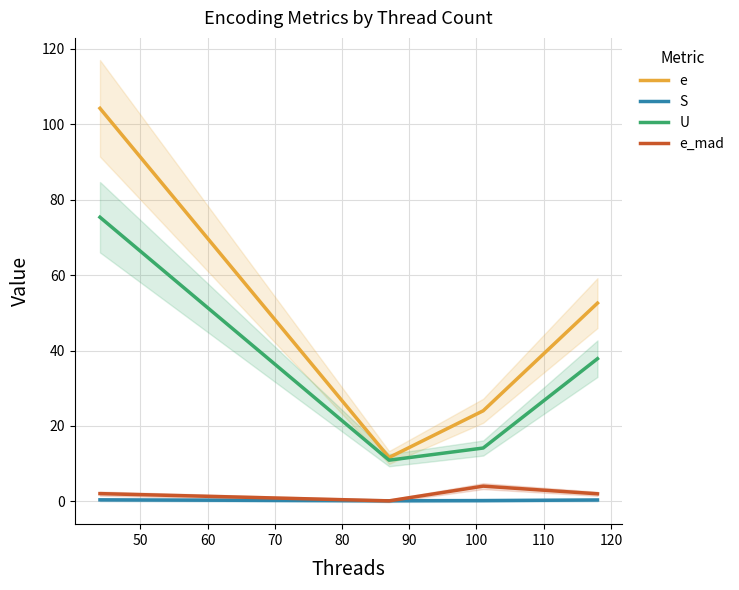

Reading right to left, transcribe all the data shown in this chart.

e: 52.6	24.0	11.7	104.2
S: 0.4	0.2	0.2	0.4
U: 37.8	14.2	10.9	75.3
e_mad: 2.0	4.1	0.2	2.1